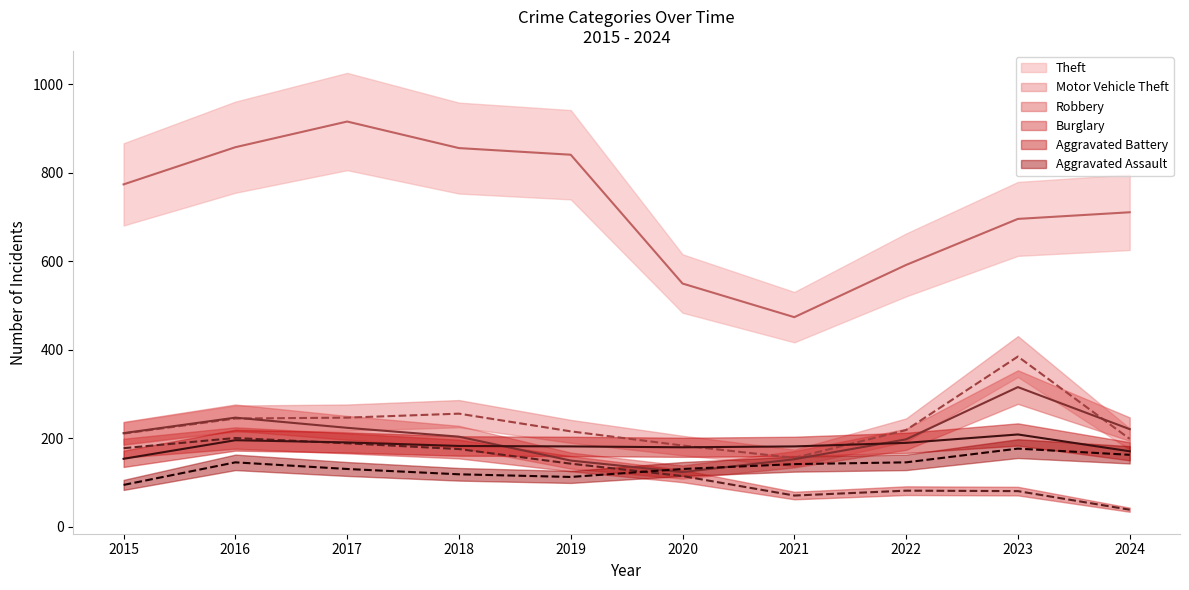

What is the maximum value shown in the chart?

916